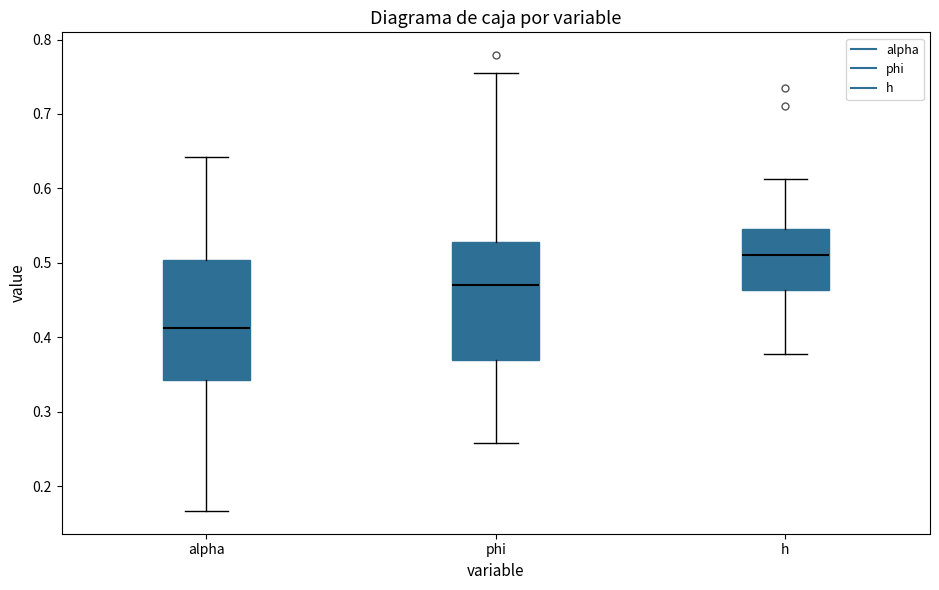

Reading left to right, read every box against the y-axis: the position of its median line, the range the box covers, and the ends of its whiskers. The values are not printed on the chart, so give them approximately, as read against the axis.

alpha: median 0.41, box 0.34 to 0.50, whiskers 0.17 to 0.64
phi: median 0.47, box 0.37 to 0.53, whiskers 0.26 to 0.75
h: median 0.51, box 0.46 to 0.55, whiskers 0.38 to 0.61